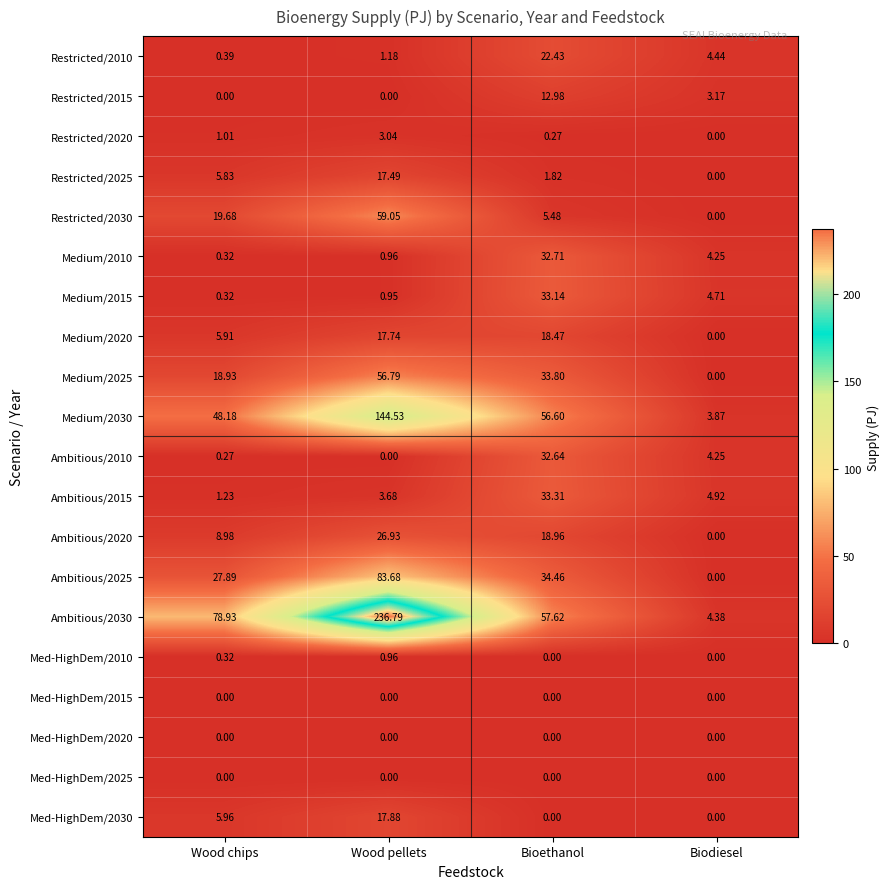

At which category is the sum across all series the highest?

Wood pellets